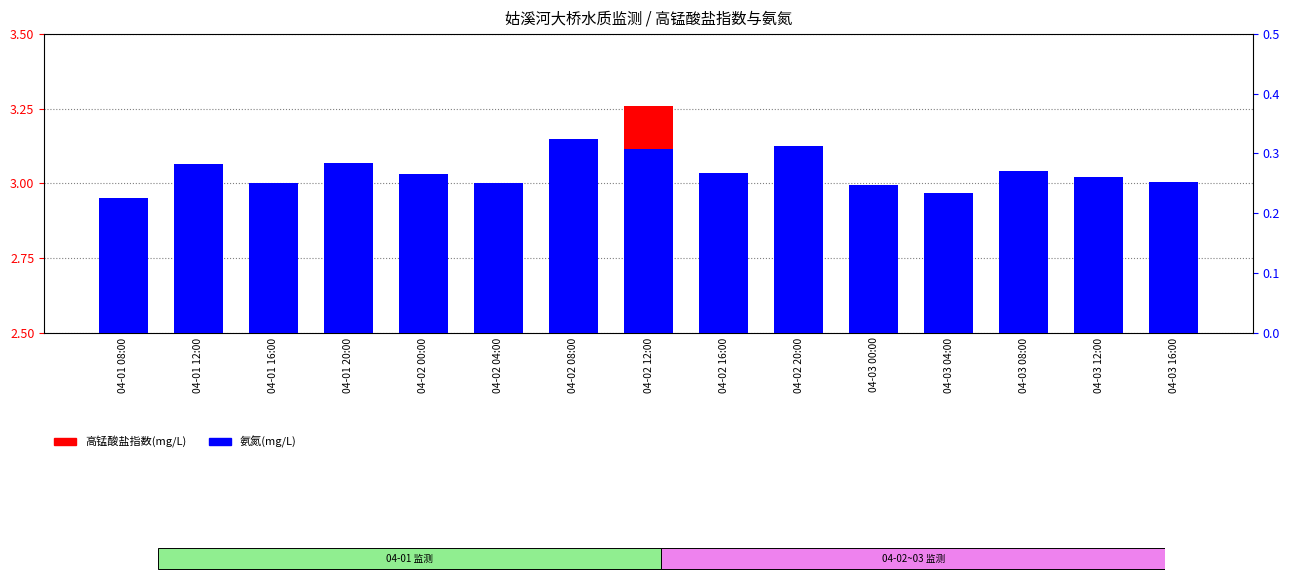

What position from the left is 04-02 08:00?

7